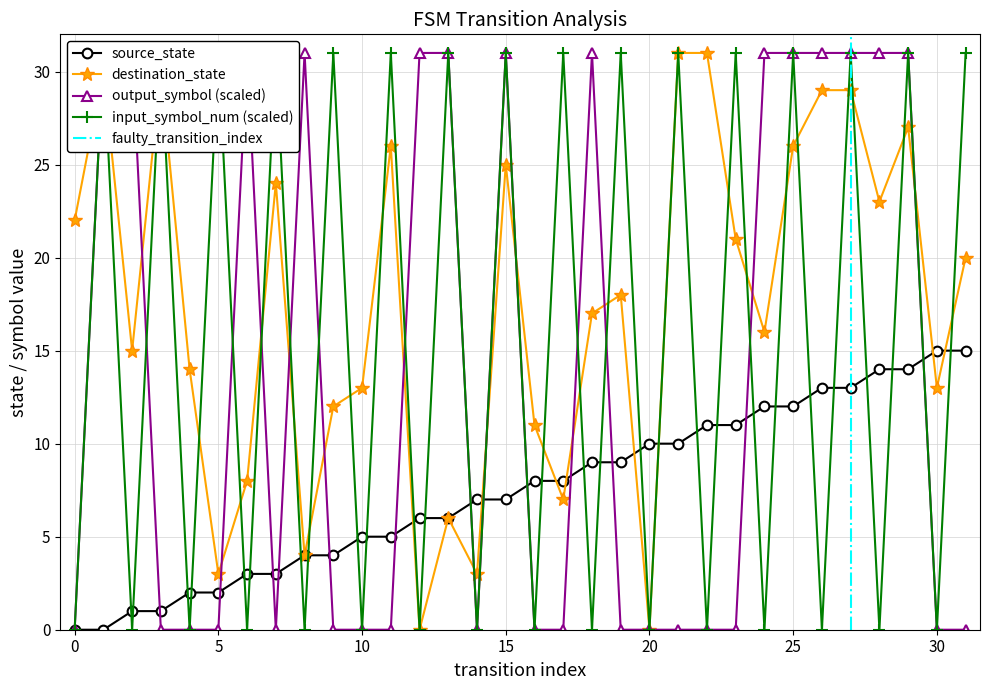

The output_symbol series shows 21 at 28. True or false?

False